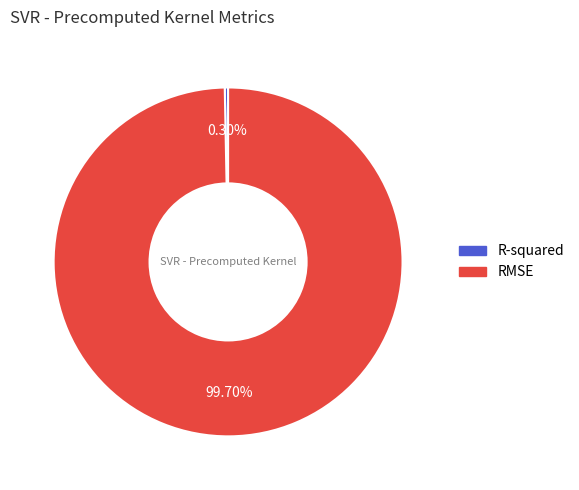

Which has a higher value, R-squared or RMSE?

RMSE